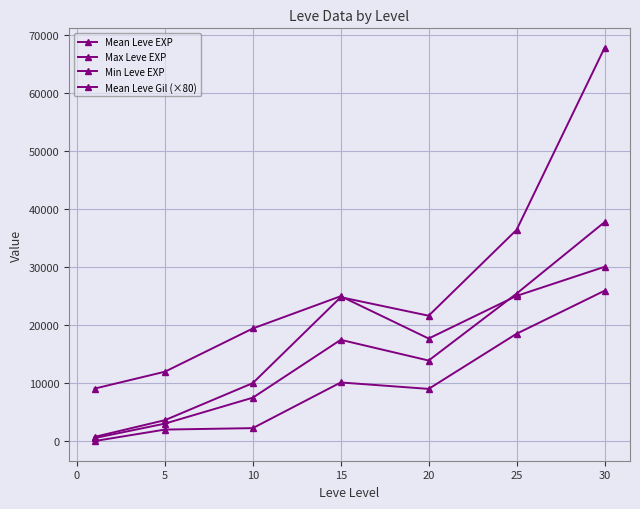

Rank the series by their average value, from highest to lowest.

Max Leve EXP, Mean Leve Gil (×80), Mean Leve EXP, Min Leve EXP